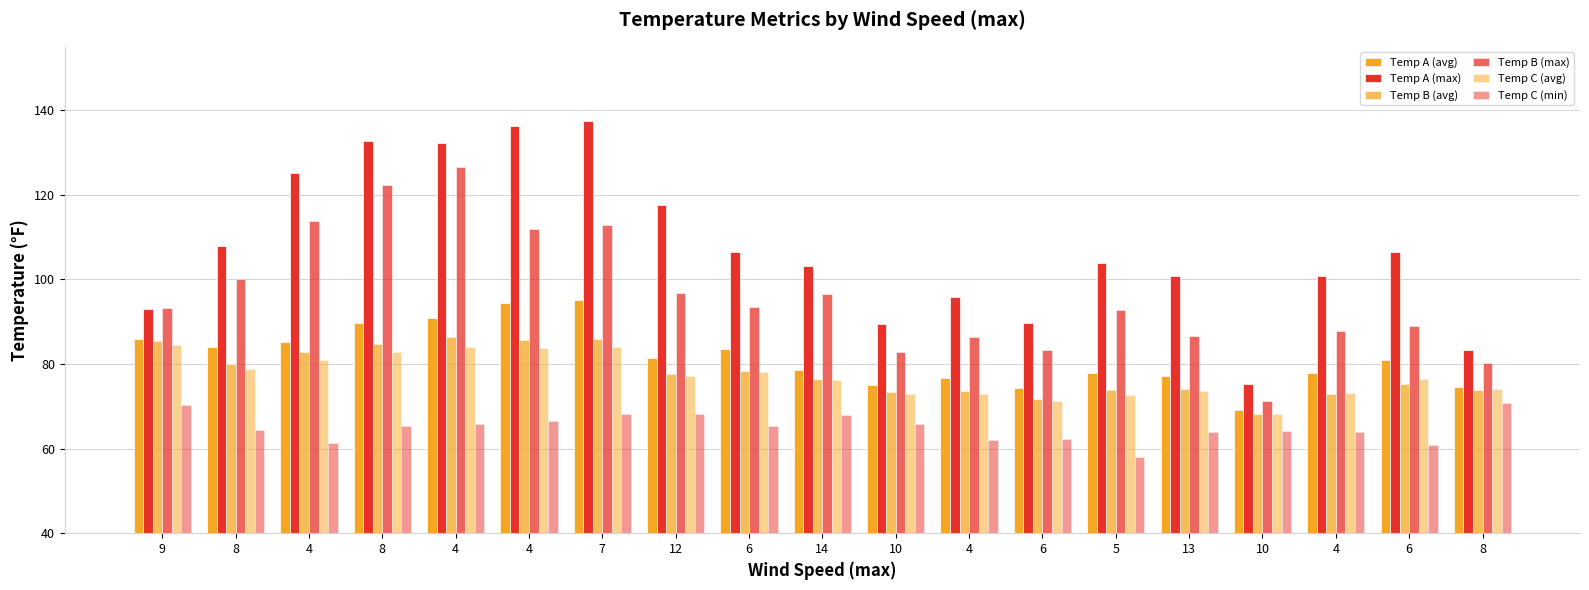

What is the difference between the Temp C (min) values at 10 and 14?

3.8